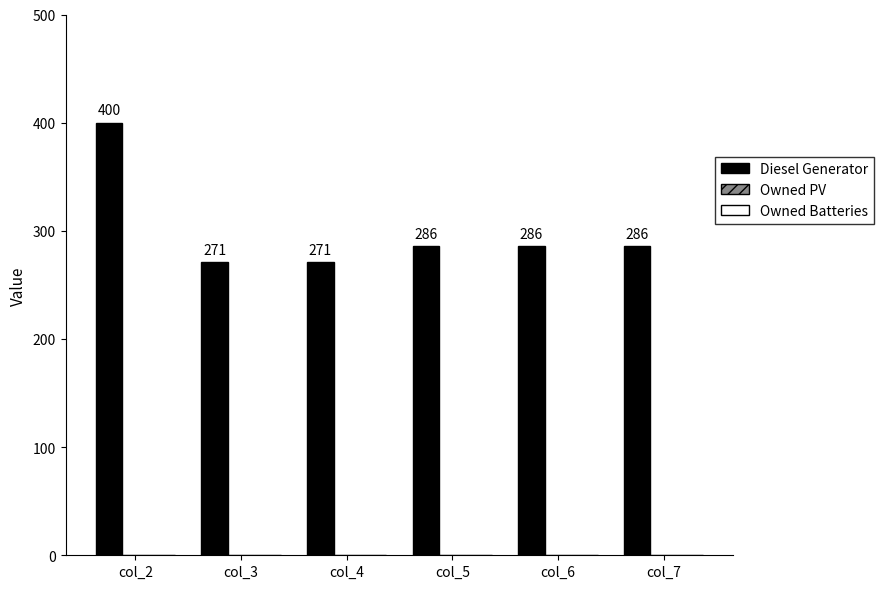

Is it true that the value at col_4 is 271?

True